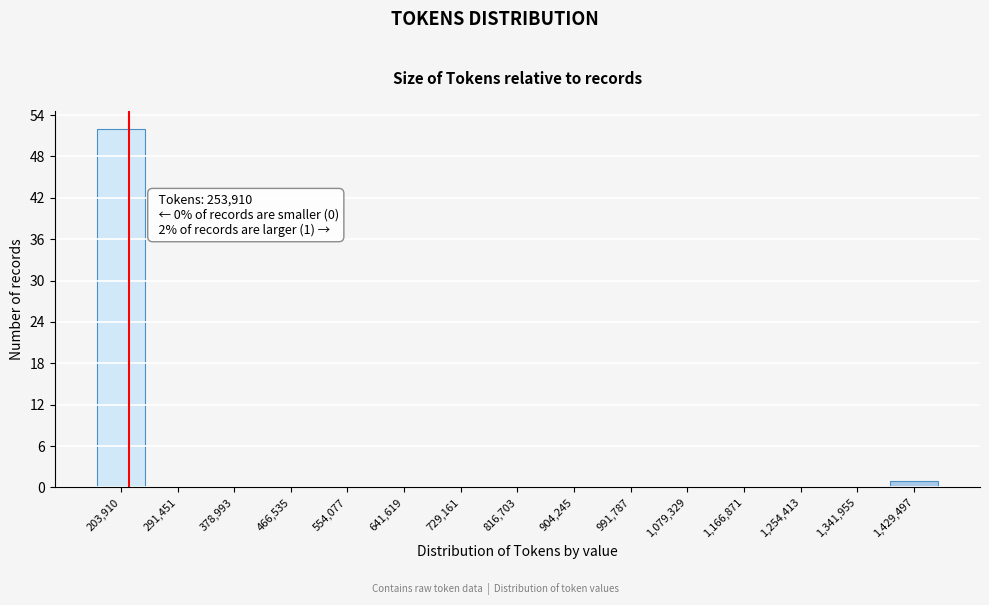

Reading left to right, list all the values displayed in this chart.

203,910=52	291,451=0	378,993=0	466,535=0	554,077=0	641,619=0	729,161=0	816,703=0	904,245=0	991,787=0	1,079,329=0	1,166,871=0	1,254,413=0	1,341,955=0	1,429,497=1